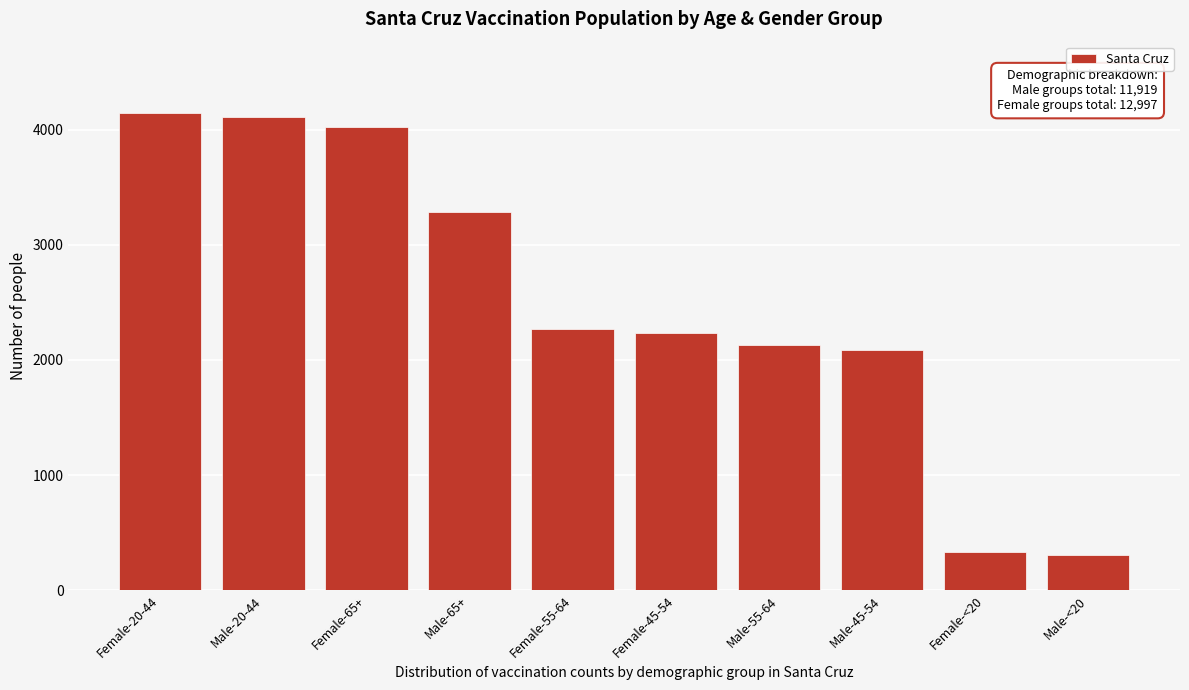

Reading left to right, transcribe all the data shown in this chart.

4142	4110	4023	3287	2268	2231	2130	2082	333	310